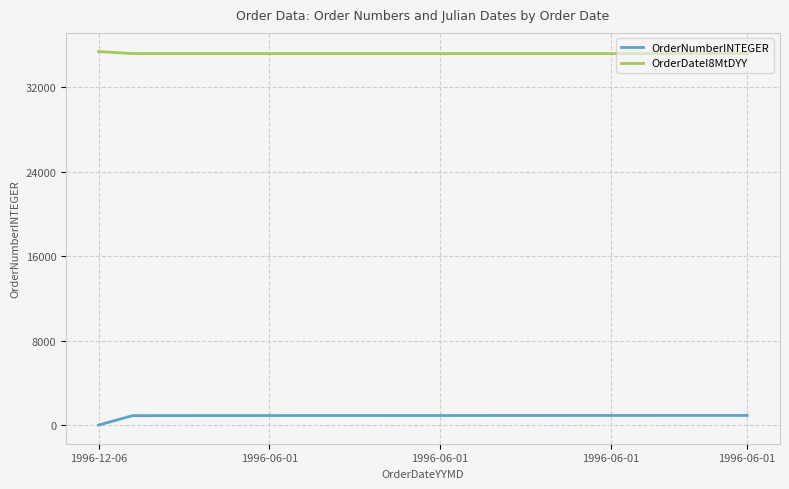

What is the sum of all OrderNumberINTEGER values?

17296